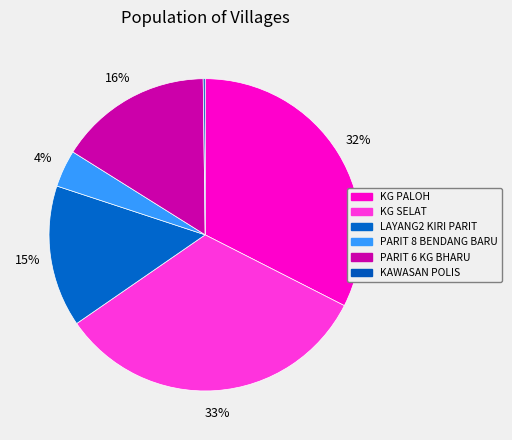

Rank the categories by value from lowest to highest.

KAWASAN POLIS, PARIT 8 BENDANG BARU, LAYANG2 KIRI PARIT, PARIT 6 KG BHARU, KG PALOH, KG SELAT